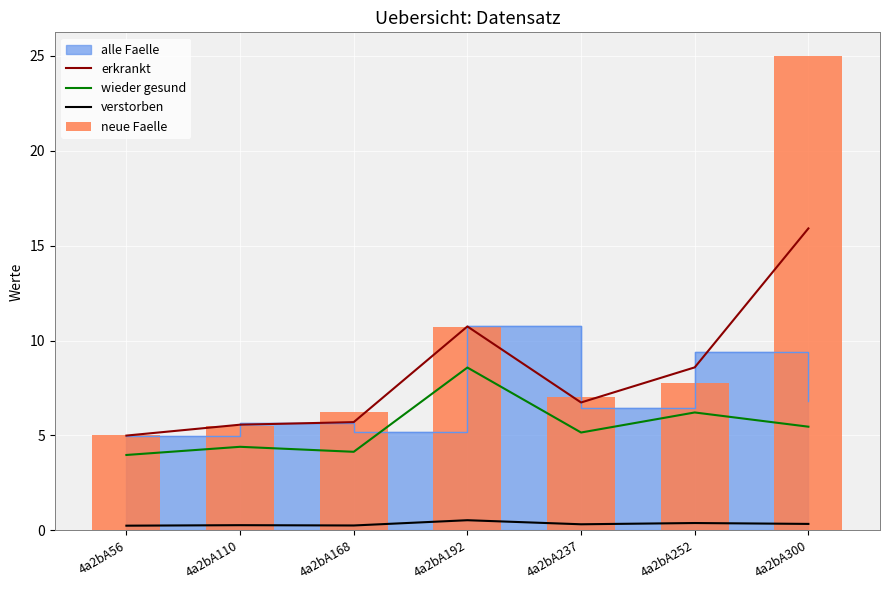

What is the sum of all verstorben values?

2.4